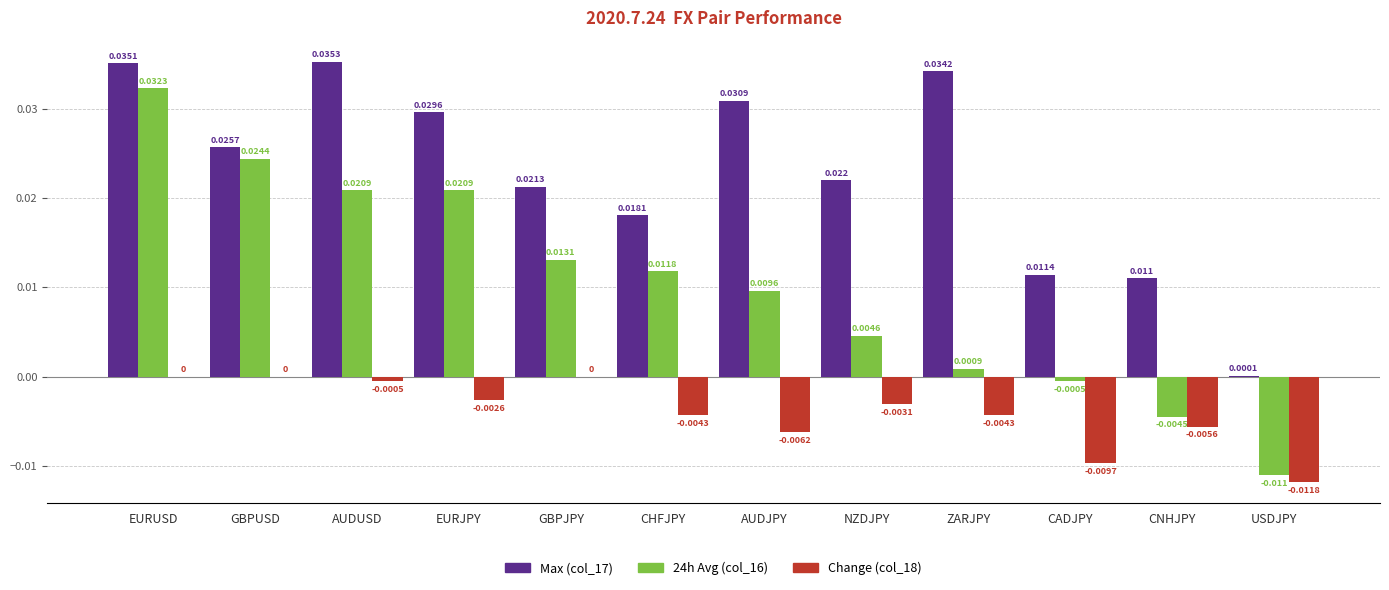

Which series has the largest total across all categories?

Max (col_17)